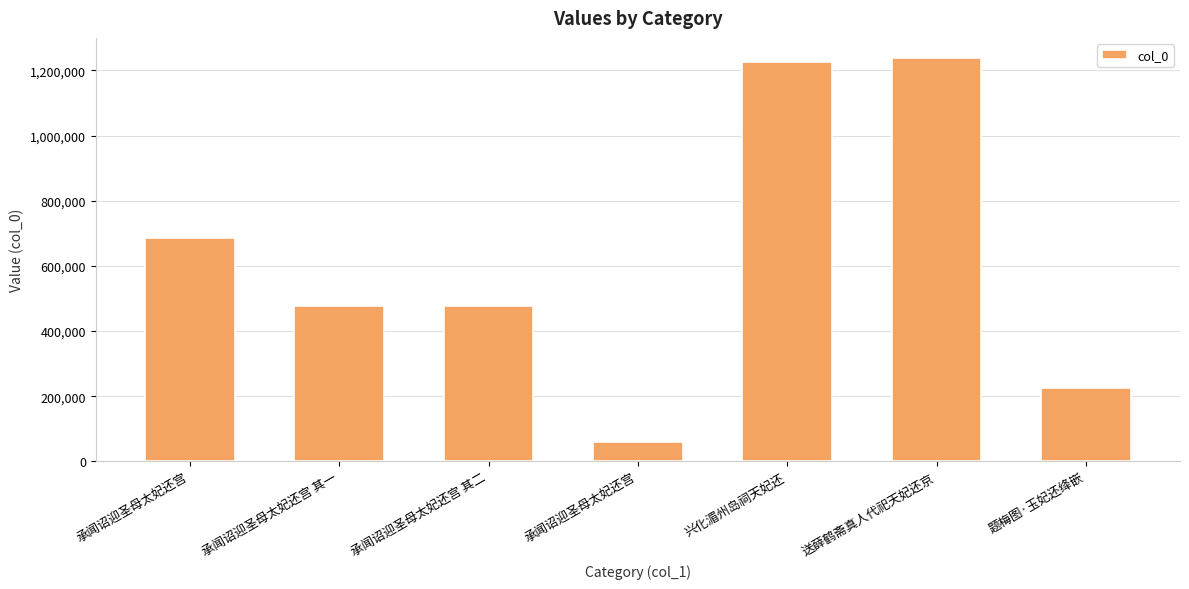

What is the smallest value displayed?

58625